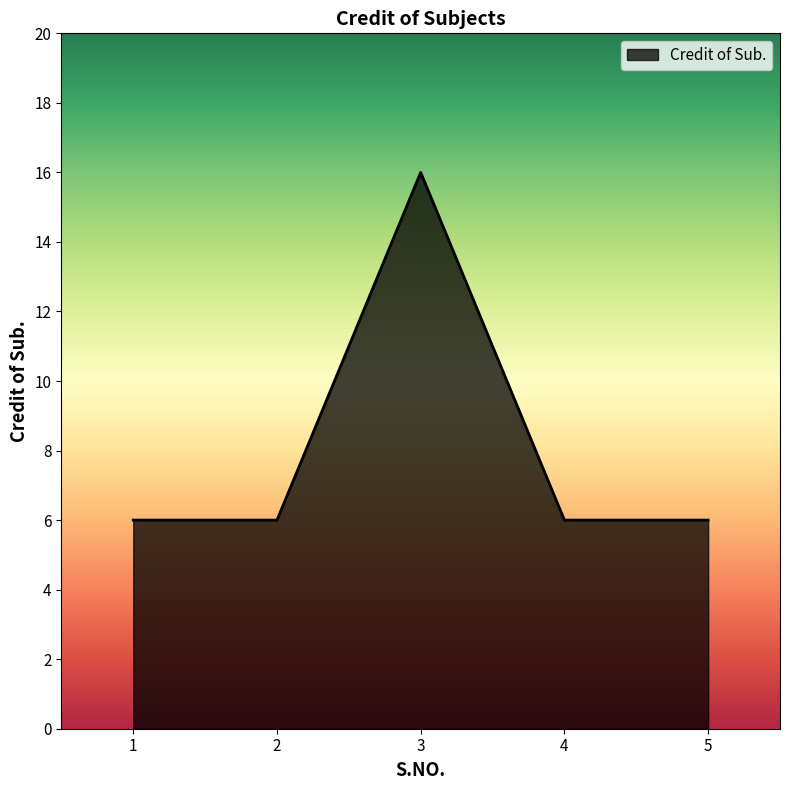

What is the change in value from 3 to 5?

-10